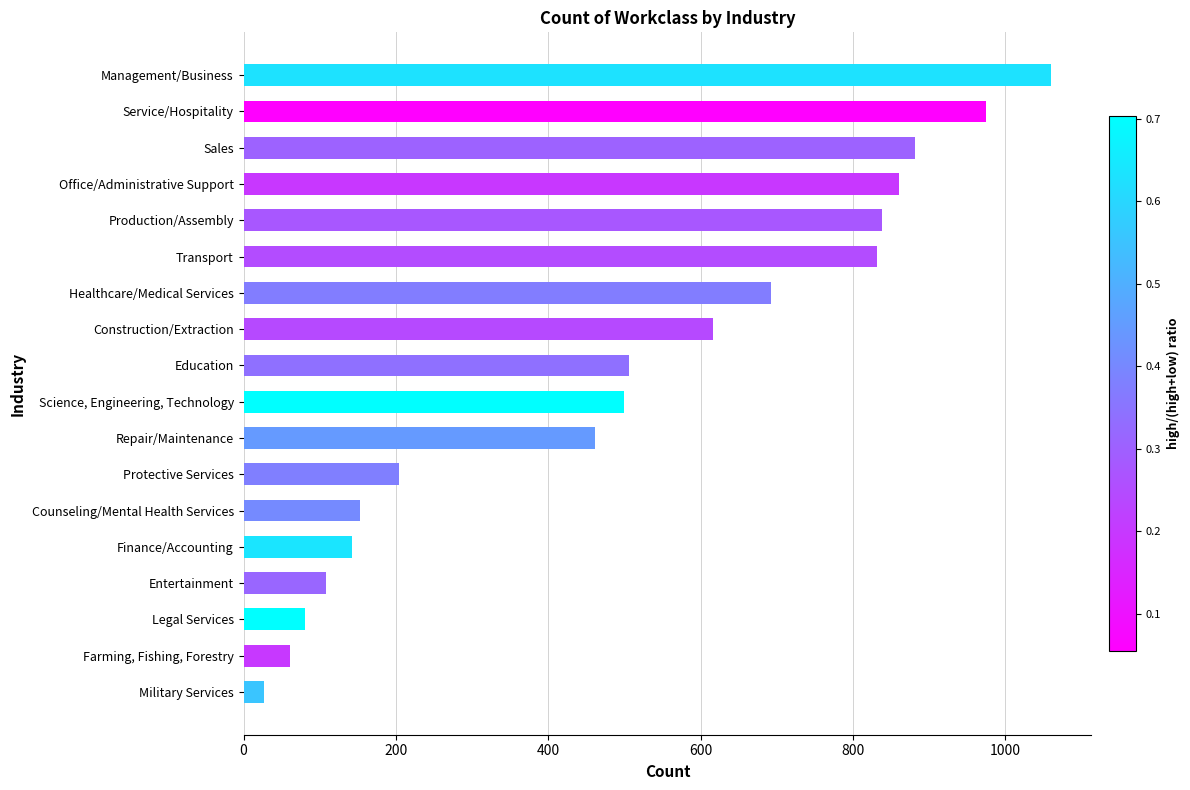

What value does the data have at Counseling/Mental Health Services?

153